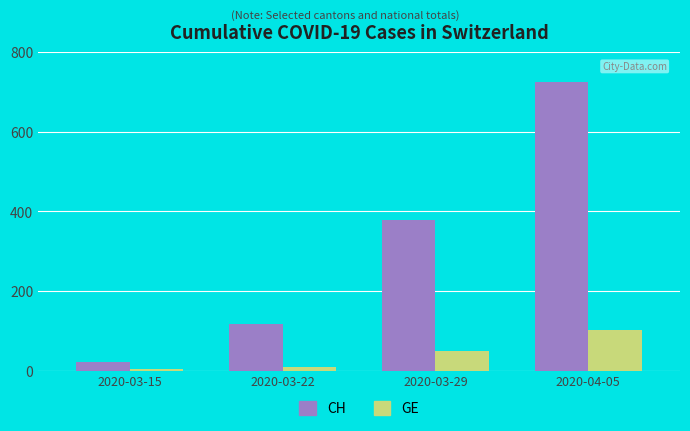

What is the sum of all CH values?

1239